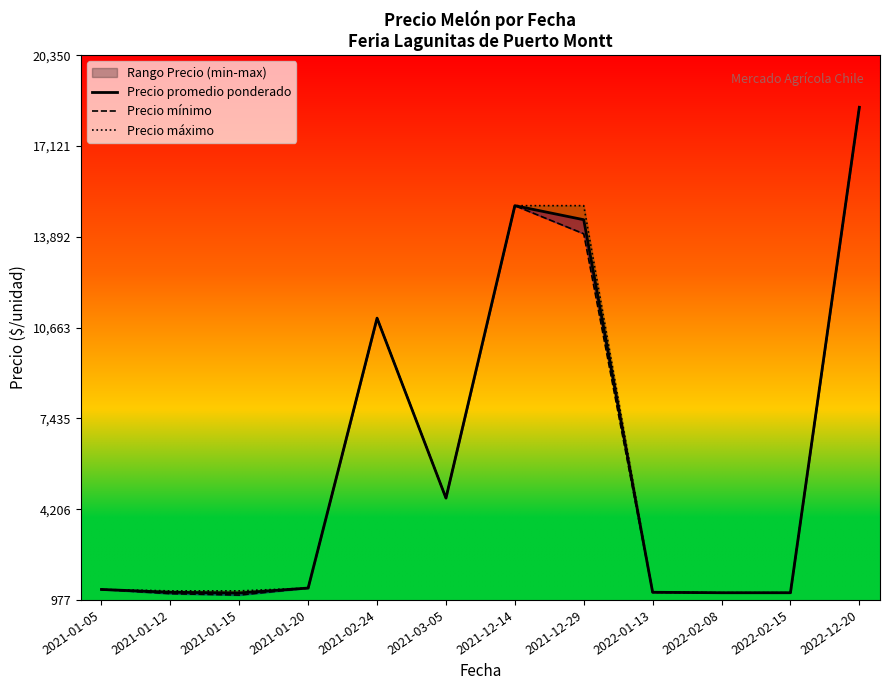

Between 2021-03-05 and 2022-02-15, which series saw the biggest shift?

Precio promedio ponderado